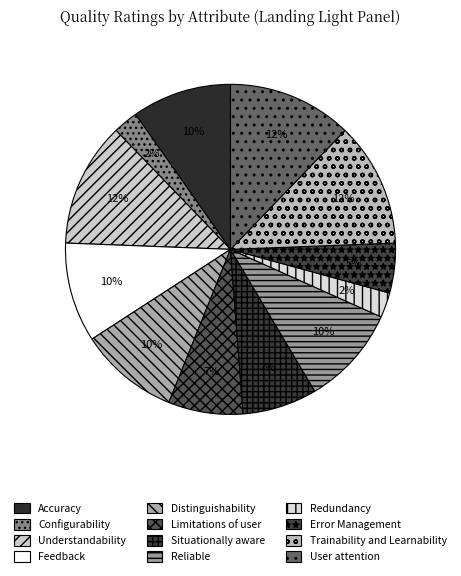

The Error Management slice represents 5% of the pie. True or false?

True